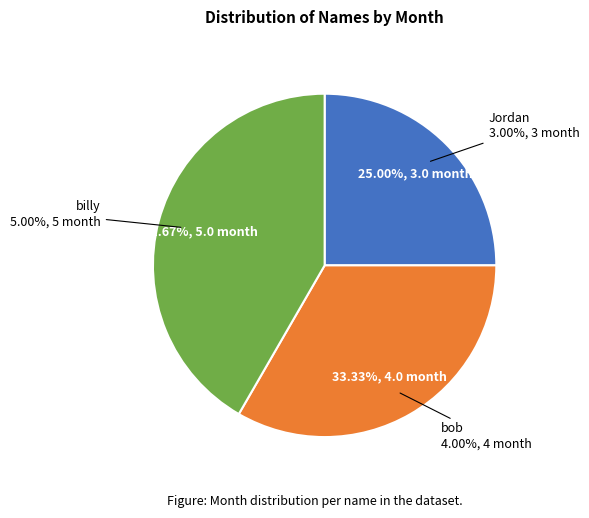

The bob slice represents 33% of the pie. True or false?

True